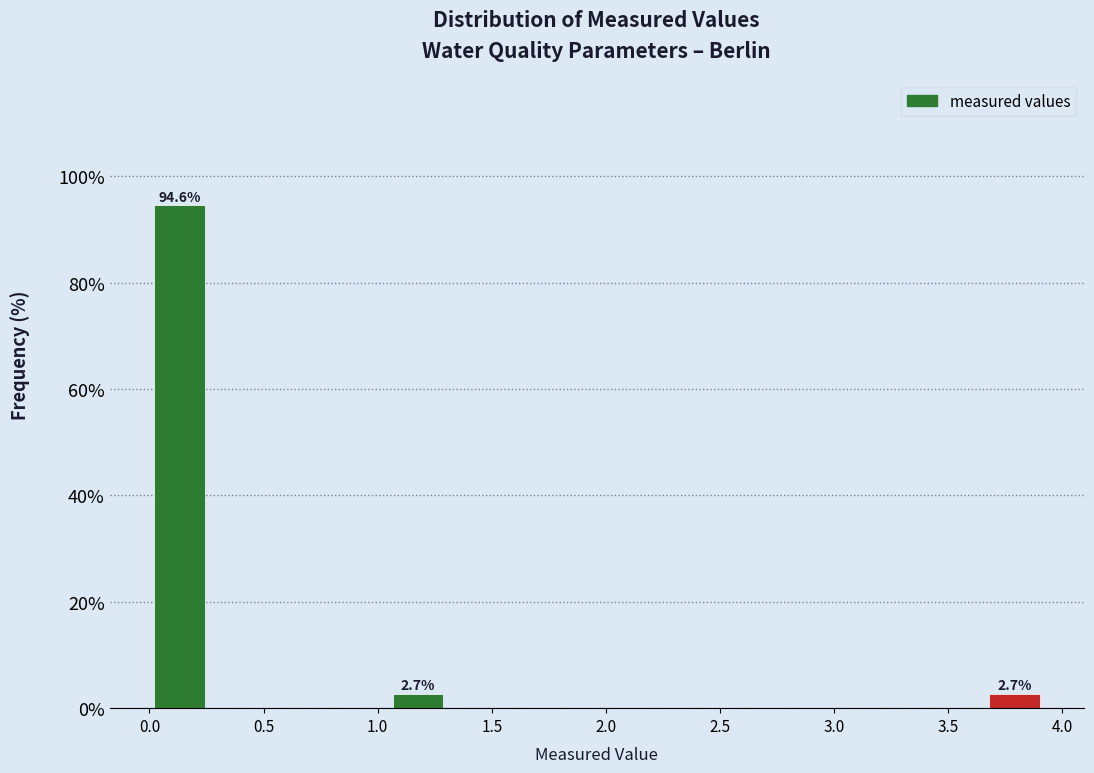

Over which range of the x-axis is the bar tallest?

0.00 to 0.25